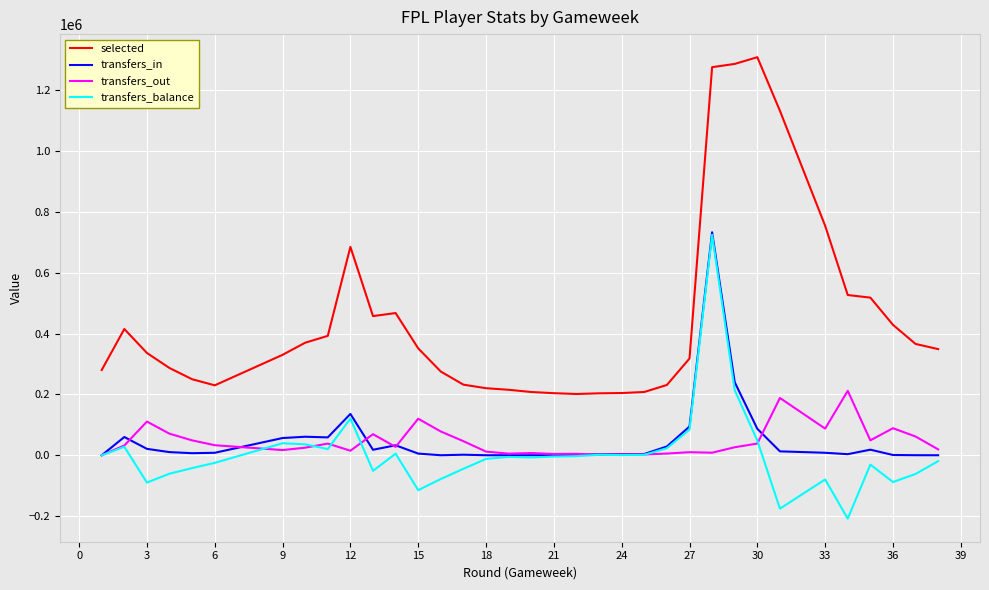

True or false: transfers_in and transfers_balance cross at least once.

False